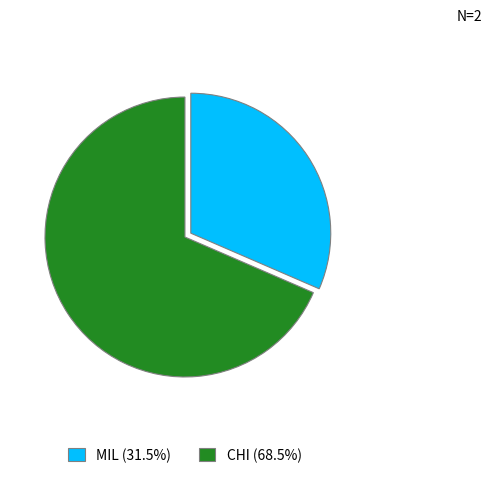

Is there any slice that represents more than half of the pie?

Yes